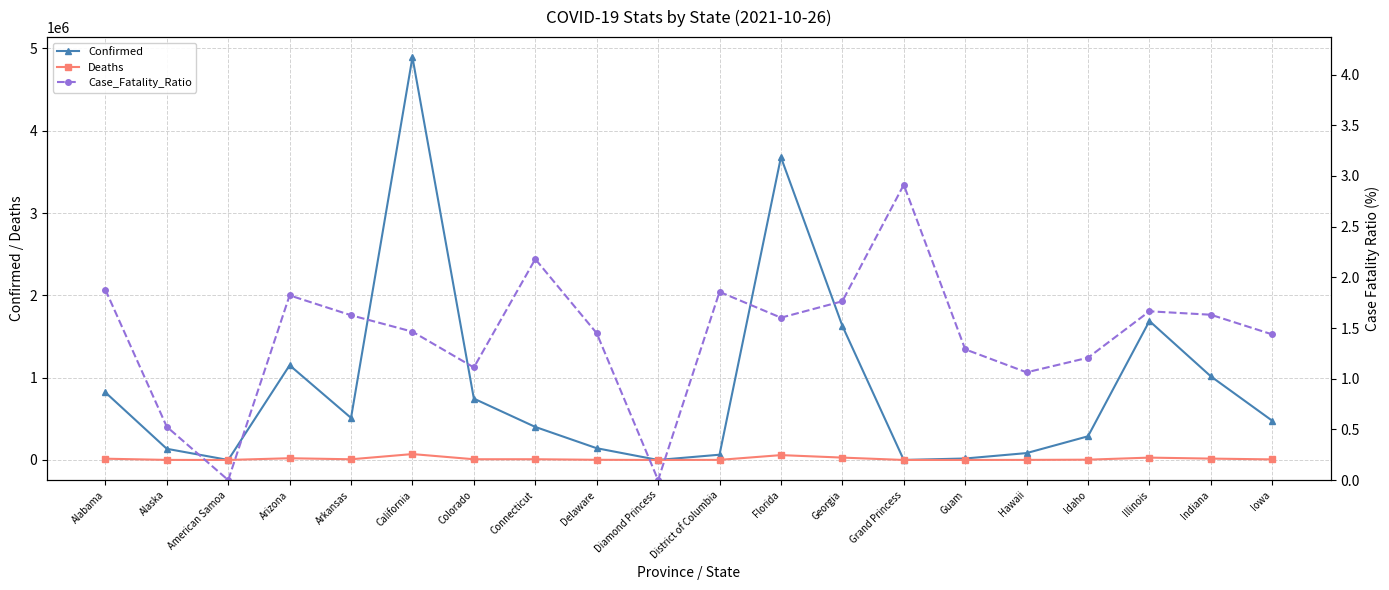

At which label is Confirmed closest to 2446210?

Illinois